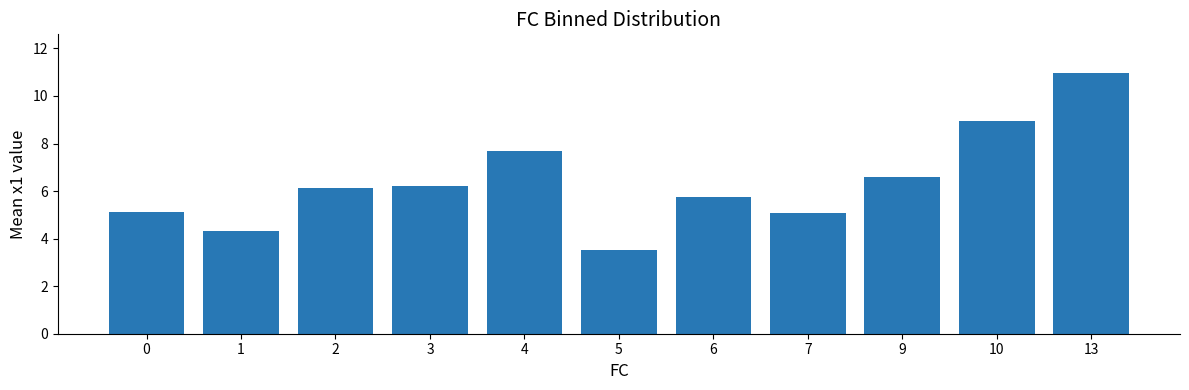

True or false: the data shows 11.0 at 13.

True